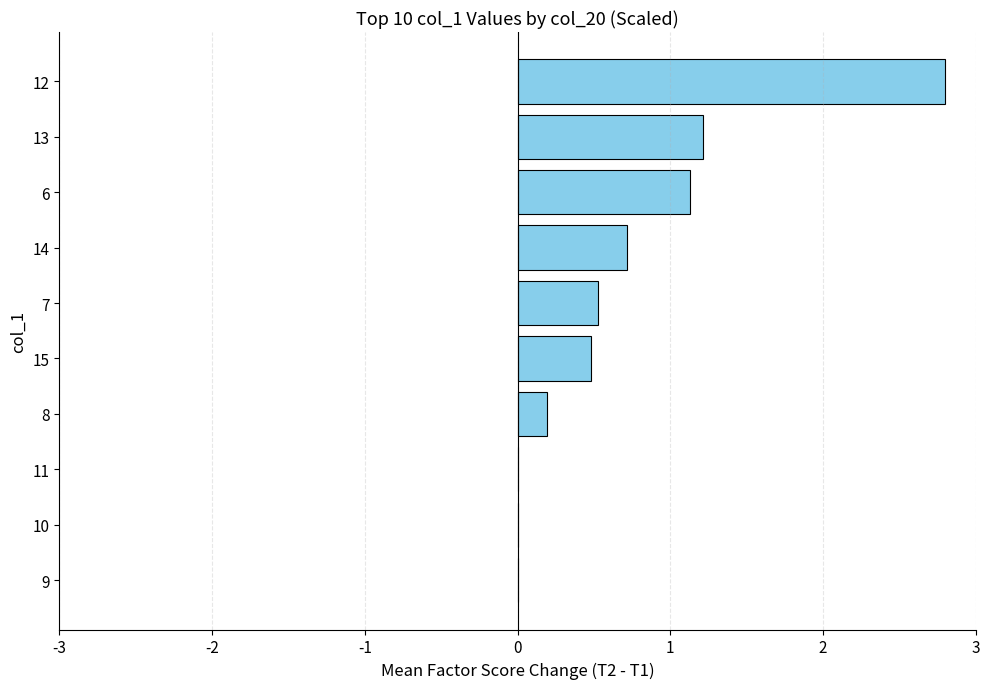

True or false: the data shows 0.5 at 15.

True